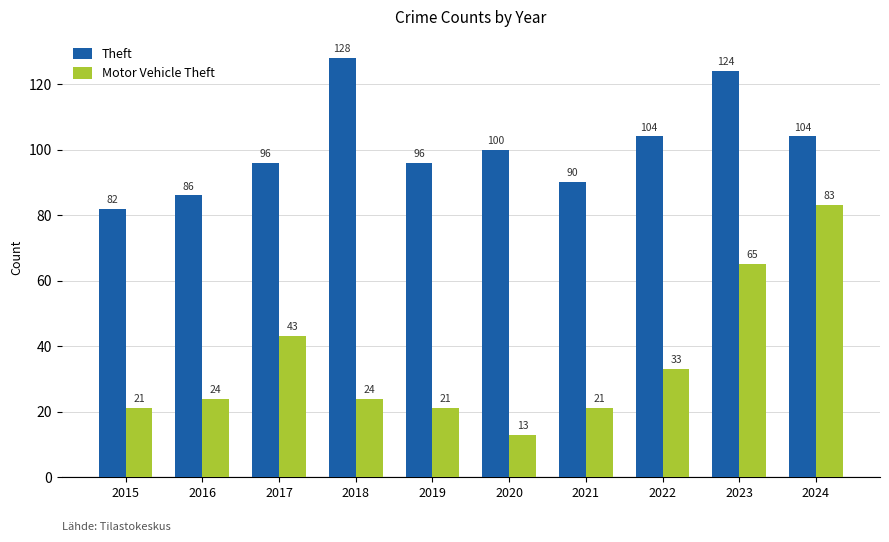

Reading left to right, list all the values displayed in this chart.

Theft: 2015=82	2016=86	2017=96	2018=128	2019=96	2020=100	2021=90	2022=104	2023=124	2024=104
Motor Vehicle Theft: 2015=21	2016=24	2017=43	2018=24	2019=21	2020=13	2021=21	2022=33	2023=65	2024=83